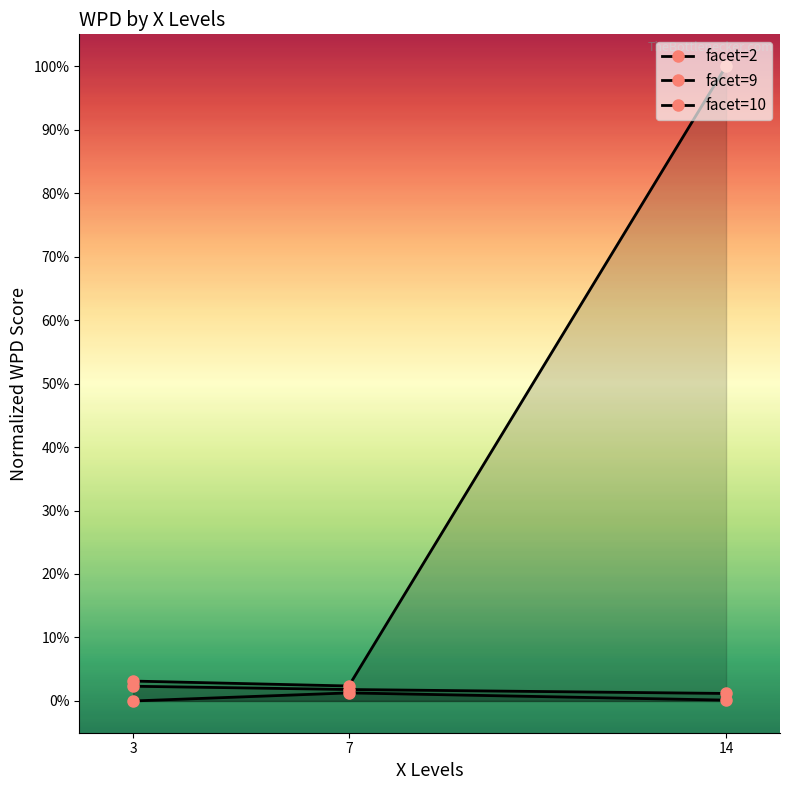

Reading left to right, transcribe all the data shown in this chart.

facet=2: 3.1	2.4	100.0
facet=9: 2.3	1.8	1.2
facet=10: 0.0	1.3	0.1